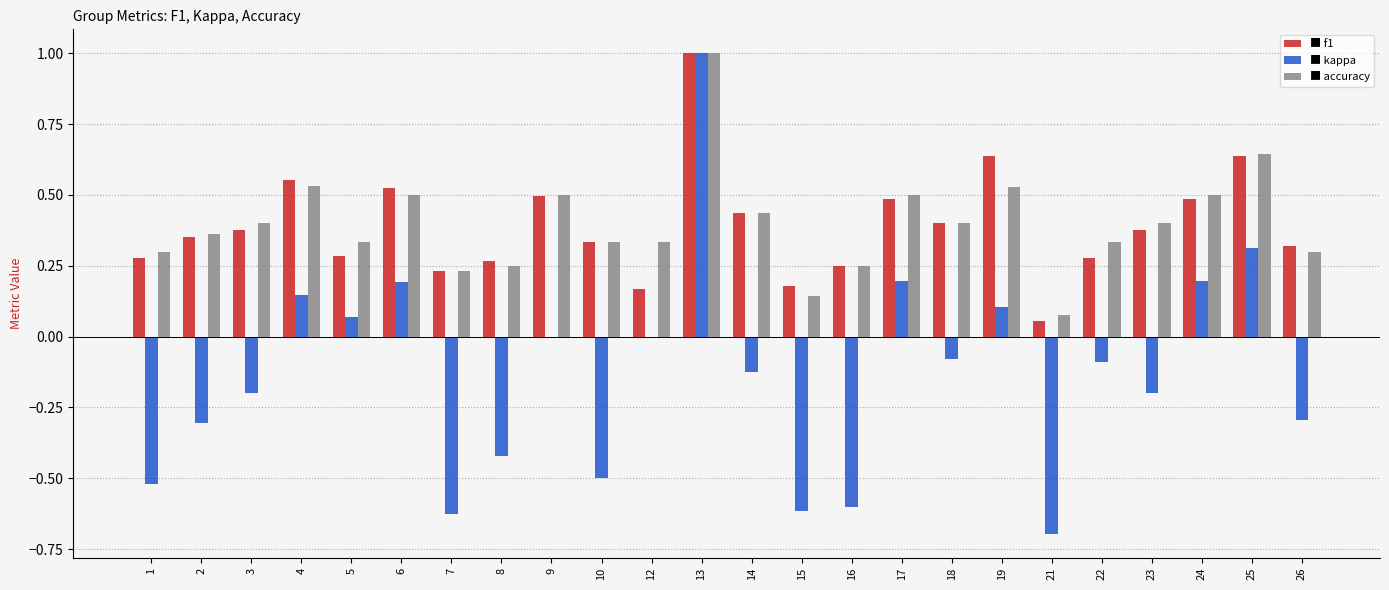

At which category is the sum across all series the highest?

13